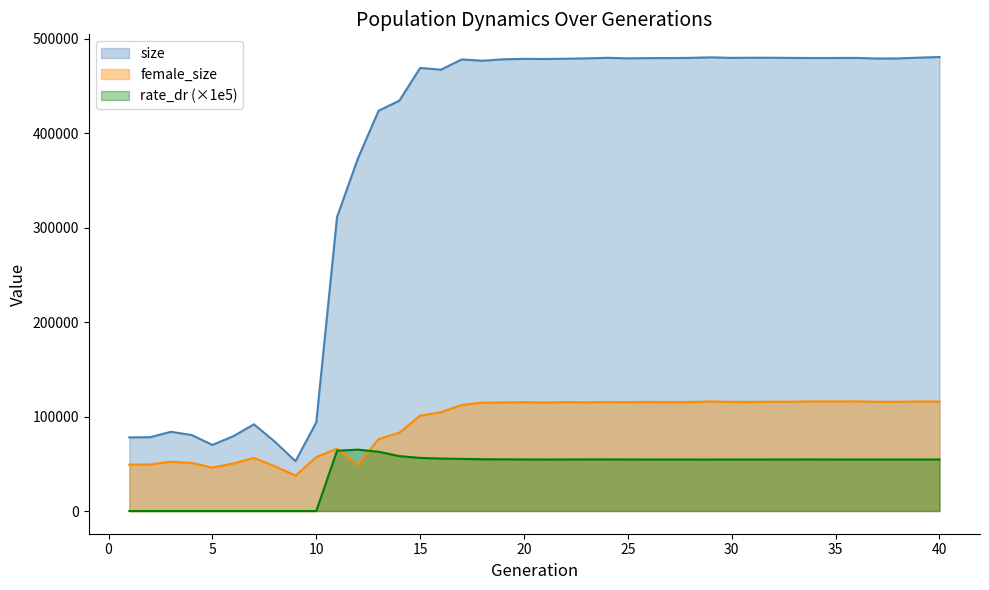

Reading right to left, transcribe all the data shown in this chart.

size: 480848.0	480200.0	479380.0	479273.0	479930.0	479848.0	479818.0	479898.0	480110.0	480125.0	479960.0	480538.0	479958.0	479773.0	479706.0	479464.0	480014.0	479425.0	479053.0	478786.0	478898.0	478456.0	476934.0	478293.0	467439.0	469308.0	434617.0	424009.0	373179.0	311361.0	93869.0	52802.0	73542.0	91827.0	79186.0	70032.0	80518.0	83899.0	78196.0	77966.0
female_size: 115997.0	115999.0	115687.0	115698.0	116163.0	116108.0	116102.0	115789.0	115767.0	115595.0	115642.0	116005.0	115480.0	115456.0	115534.0	115385.0	115462.0	115160.0	115380.0	114930.0	115330.0	114962.0	114813.0	112350.0	104641.0	101050.0	82987.0	76203.0	48658.0	66056.0	57070.0	37539.0	47498.0	56249.0	50322.0	45987.0	50975.0	52184.0	49284.0	49107.0
rate_dr: 54570.5	54513.3	54556.9	54543.2	54530.7	54546.4	54630.7	54603.2	54579.3	54563.0	54542.5	54521.1	54520.5	54529.1	54550.9	54589.7	54662.5	54666.8	54590.0	54563.4	54606.5	54751.7	54823.6	55216.4	55583.7	56252.6	58186.0	62755.5	65021.5	63890.5	0.0	0.0	0.0	0.0	0.0	0.0	0.0	0.0	0.0	0.0